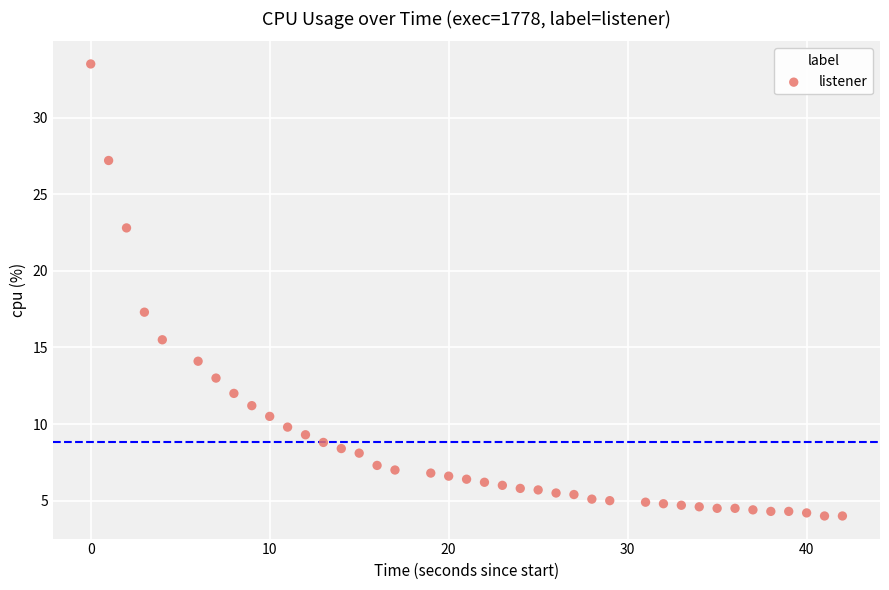

What is the range of Y values (max minus min)?

29.5